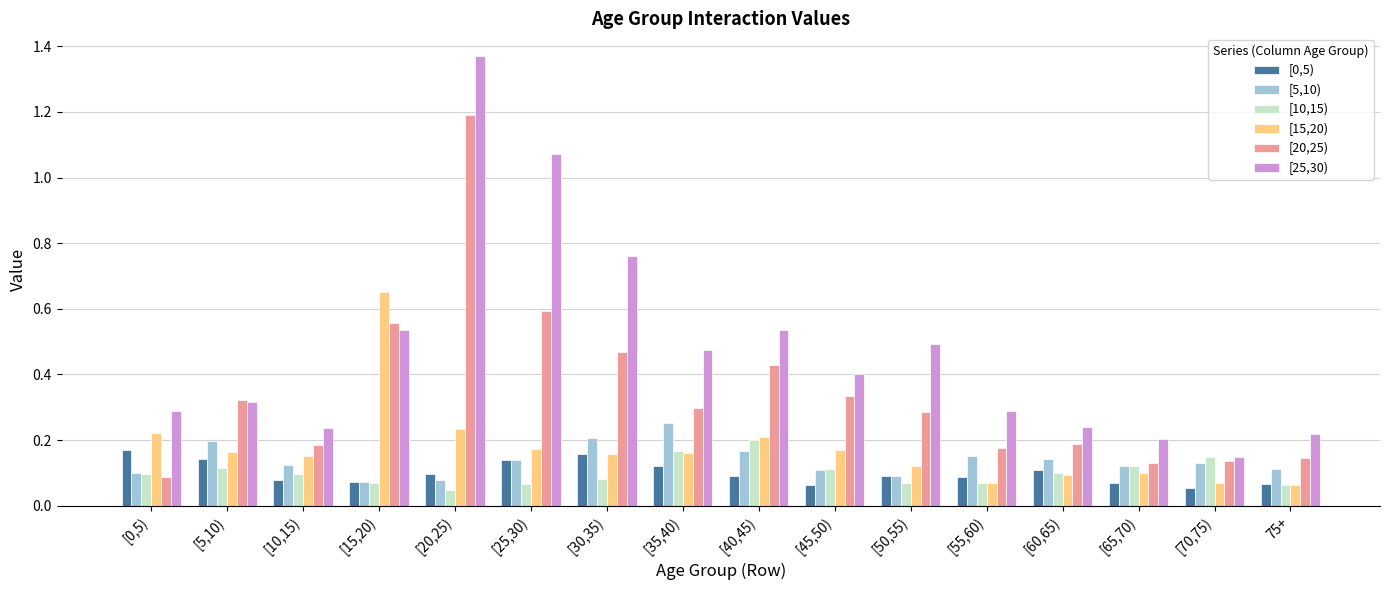

What is the sum of all [0,5) values?

1.6